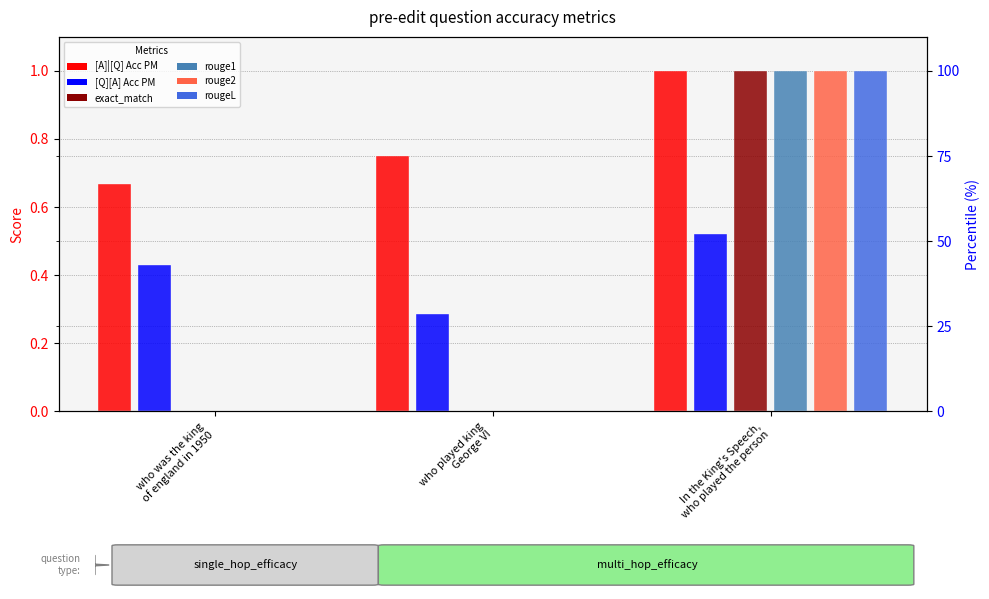

Reading right to left, transcribe all the data shown in this chart.

[A]|[Q] Acc PM: 1.0	0.8	0.7
[Q][A] Acc PM: 0.5	0.3	0.4
exact_match: 1.0	0.0	0.0
rouge1: 1.0	0.0	0.0
rouge2: 1.0	0.0	0.0
rougeL: 1.0	0.0	0.0